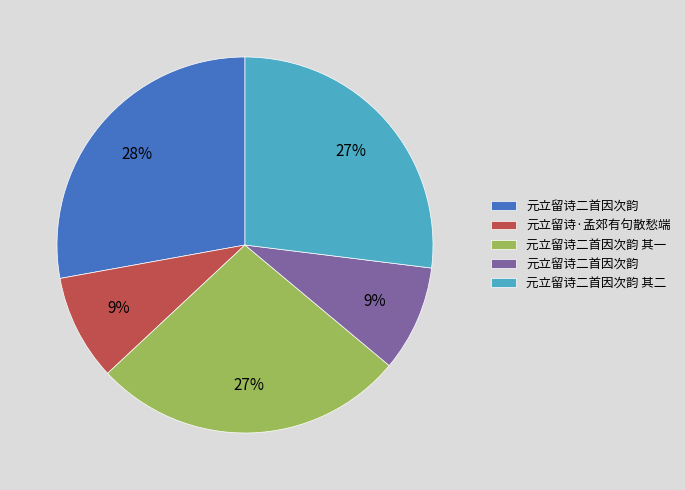

Count the number of slices in the pie.

5